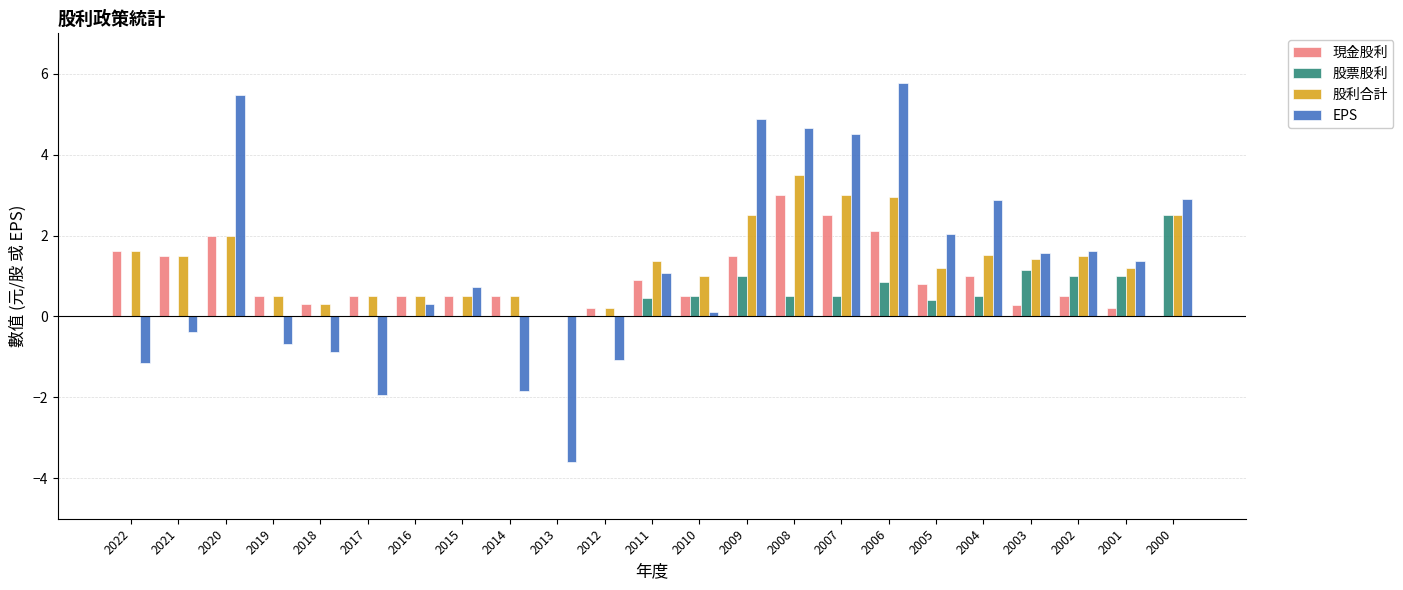

Between 2006 and 2003, which series saw the biggest shift?

EPS